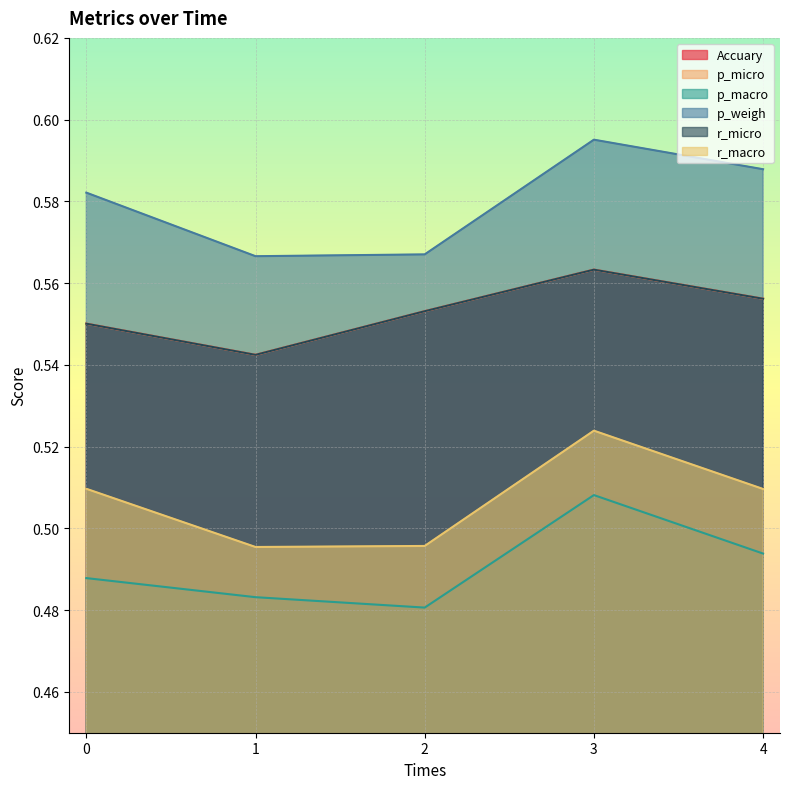

What are all the series names shown in the legend?

Accuary, p_micro, p_macro, p_weigh, r_micro, r_macro